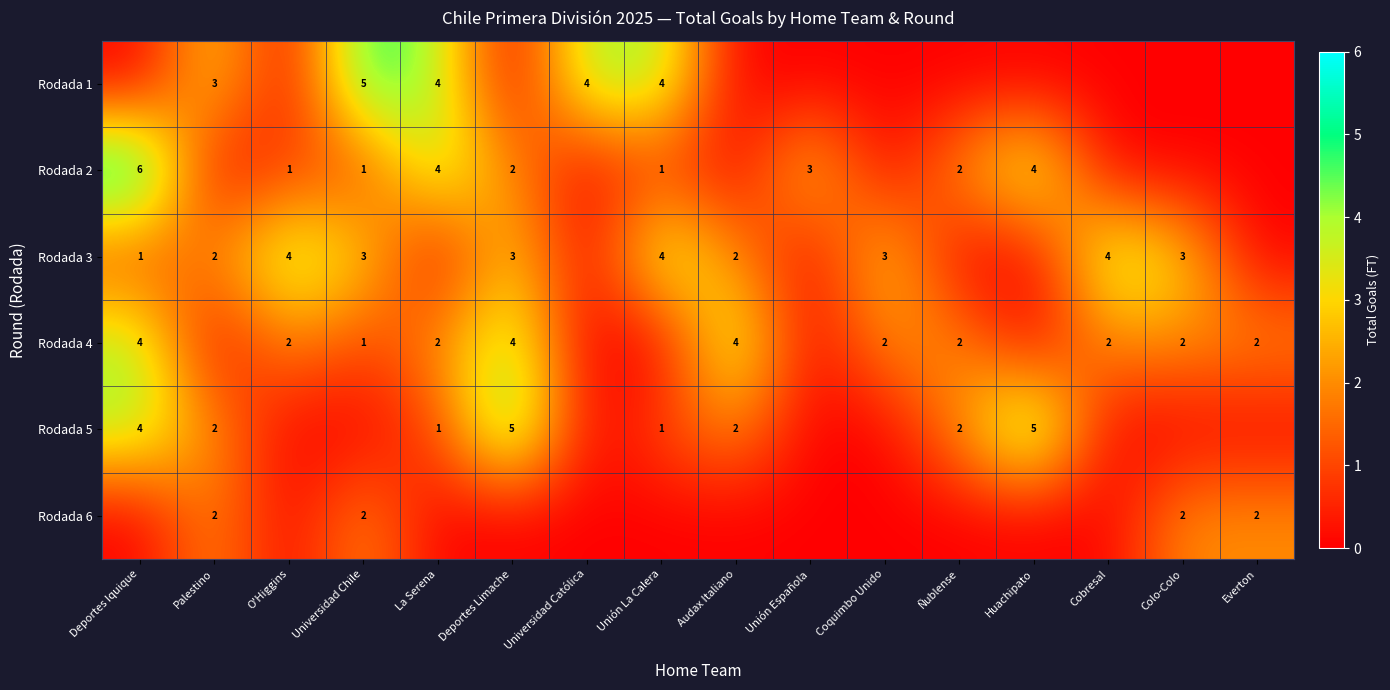

Is it true that Rodada 4 equals 1 at Colo-Colo?

False